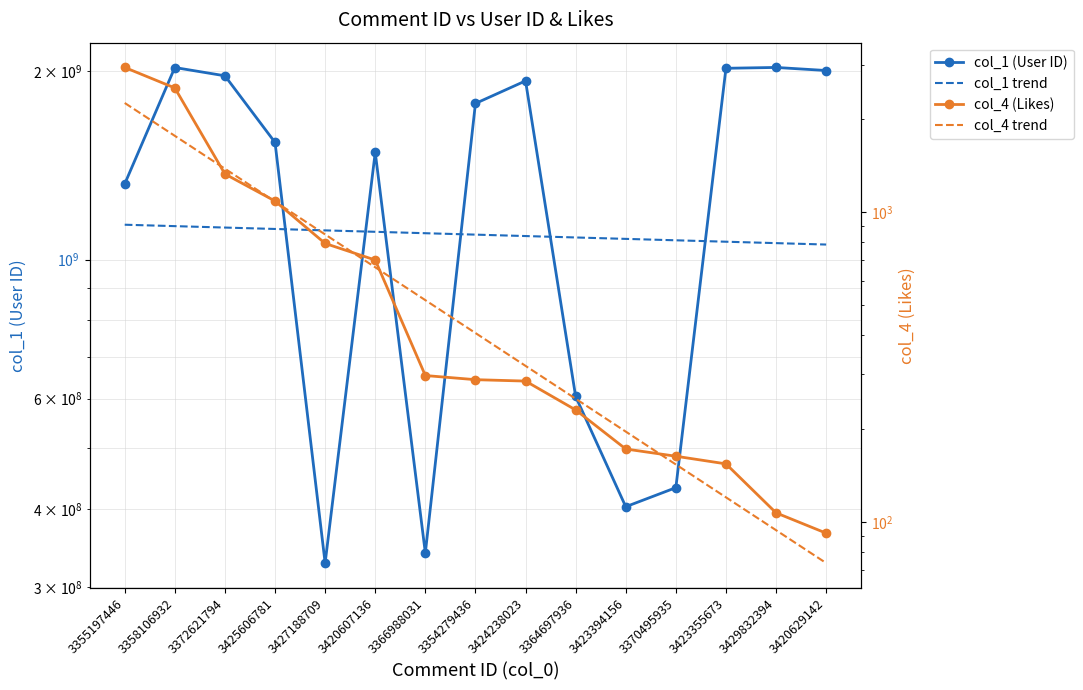

At 3355197446, list the series in order from largest to smallest.

col_1 (User ID), col_1 trend, col_4 (Likes), col_4 trend